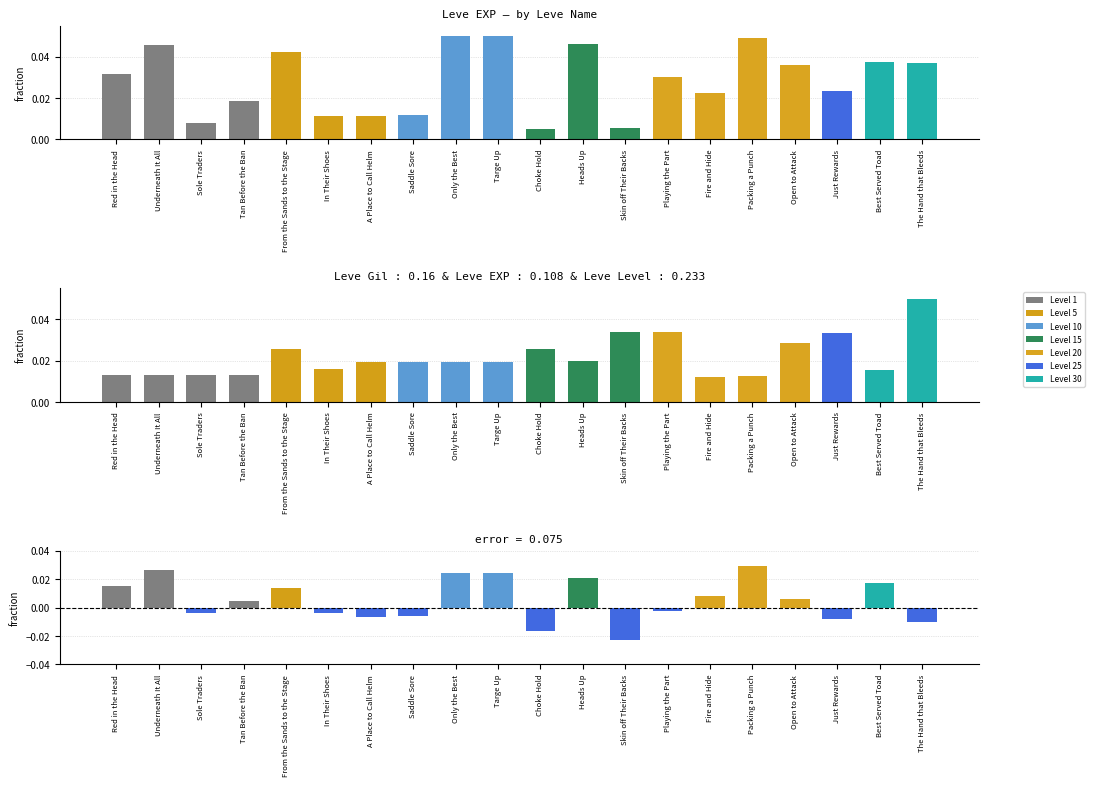

At which category is the sum across all series the highest?

Only the Best